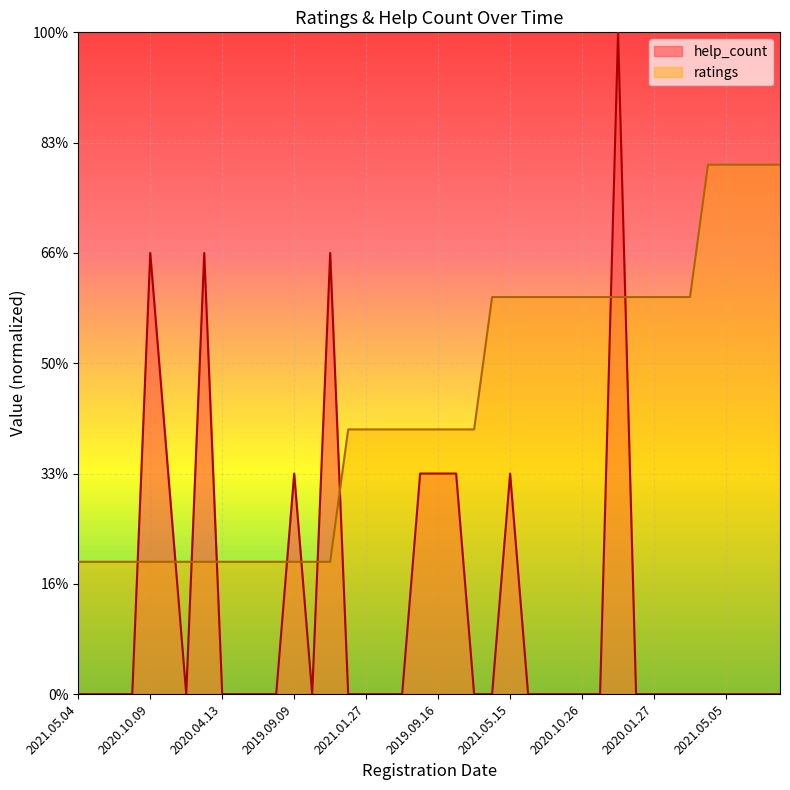

At which category is the sum across all series the highest?

2020.07.08